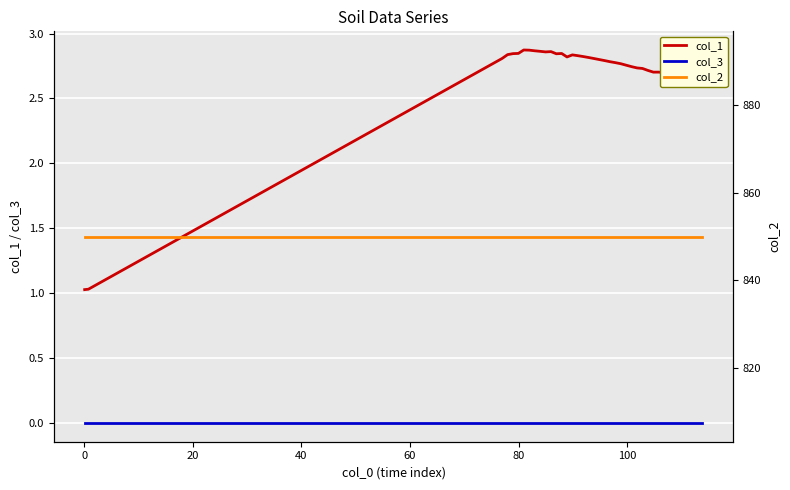

What is the minimum value for col_1?

1.0